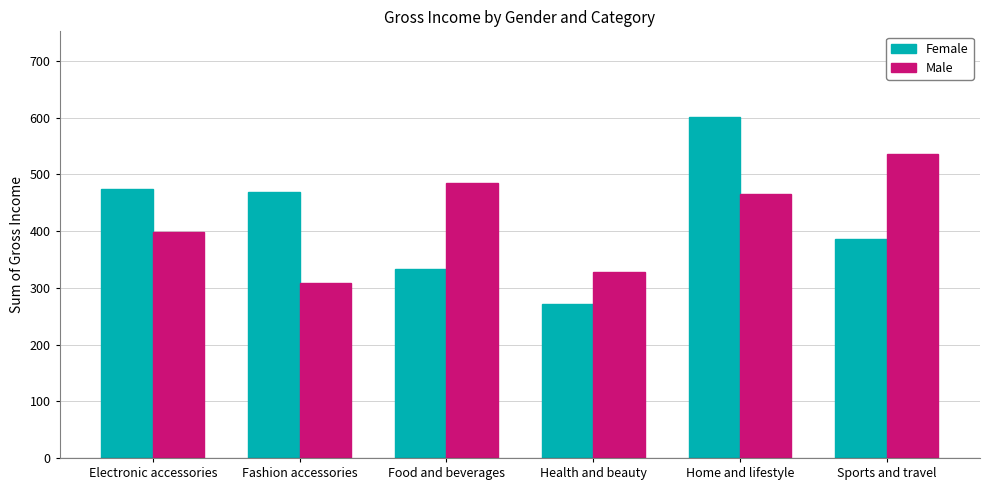

What is the total value across all series at Electronic accessories?

872.2